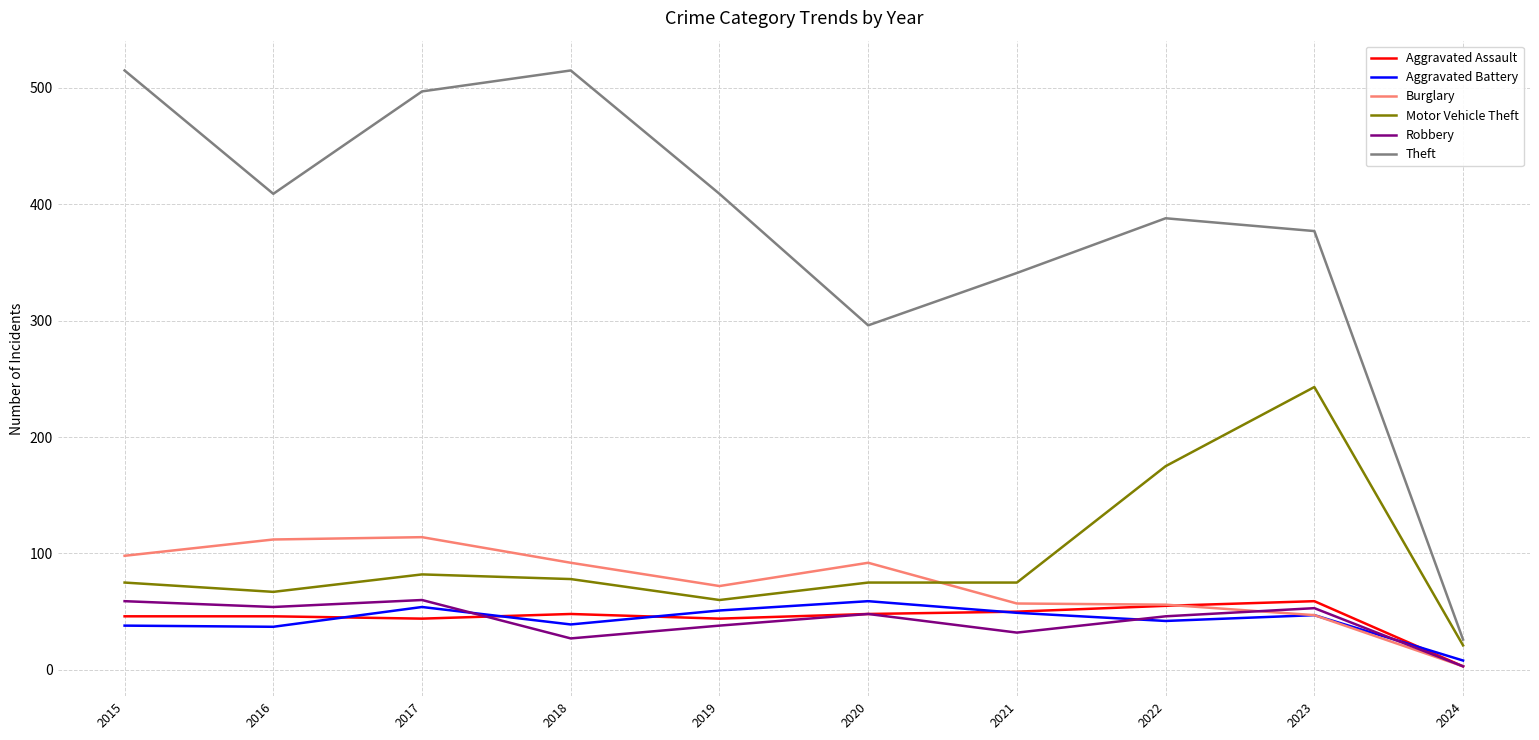

Which series has the largest total across all categories?

Theft